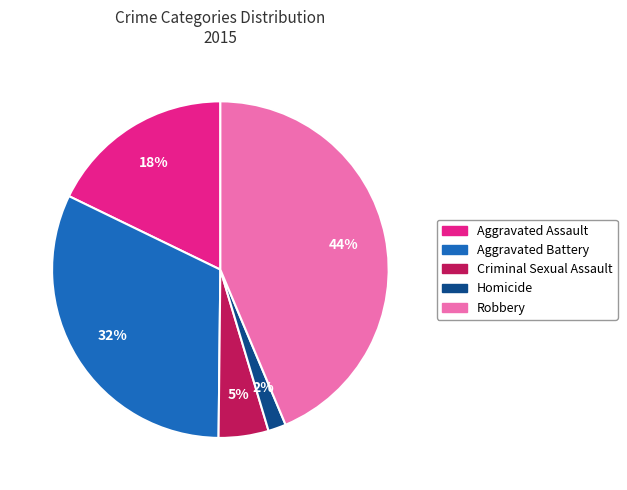

Does Robbery represent more than half of the total?

No